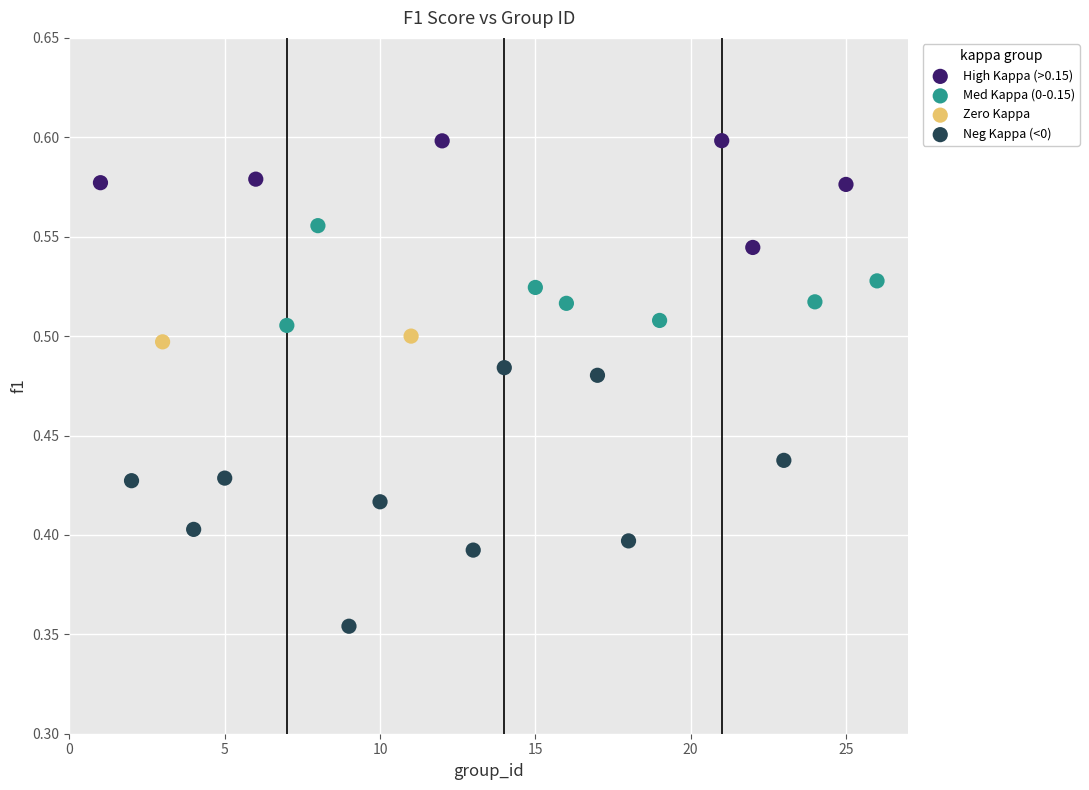

Which series has the largest Y range (max minus min)?

Neg Kappa (<0)